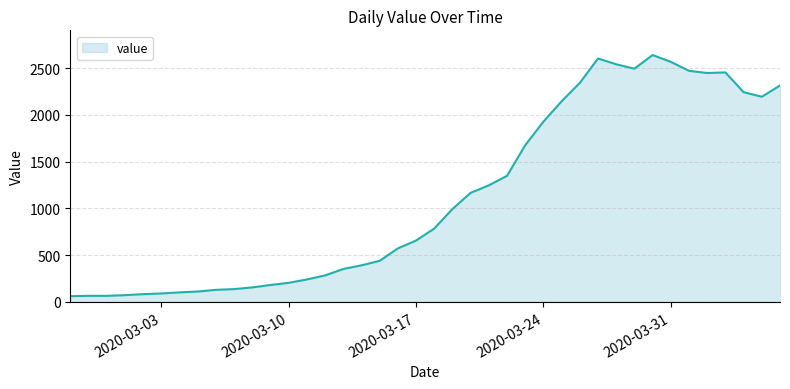

Does the chart have visible grid lines?

Yes